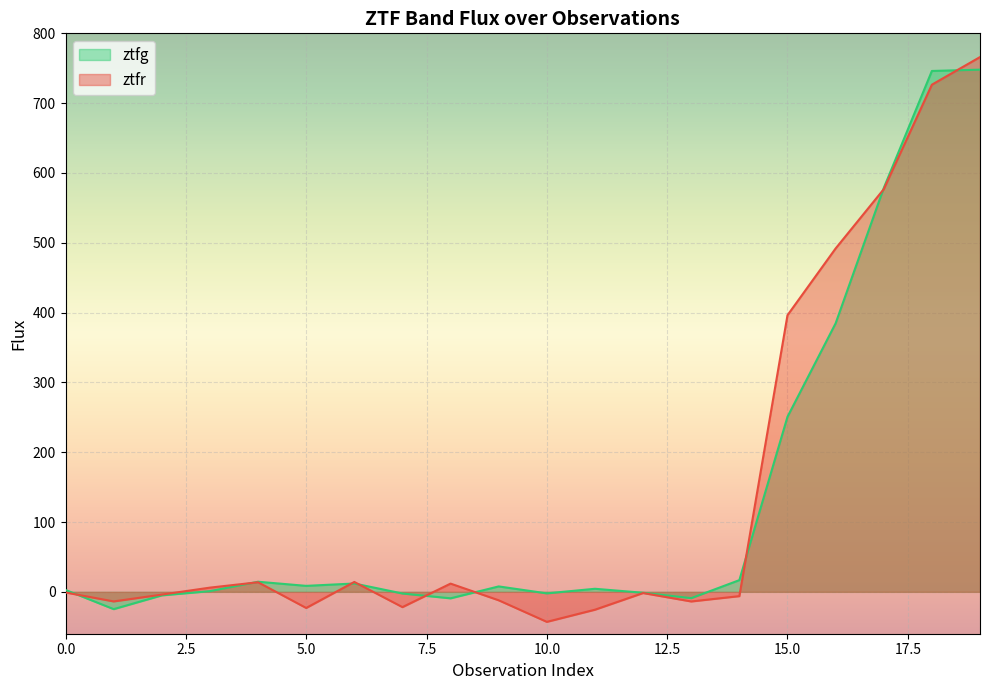

The ztfr series shows -0.9 at 0.0. True or false?

True